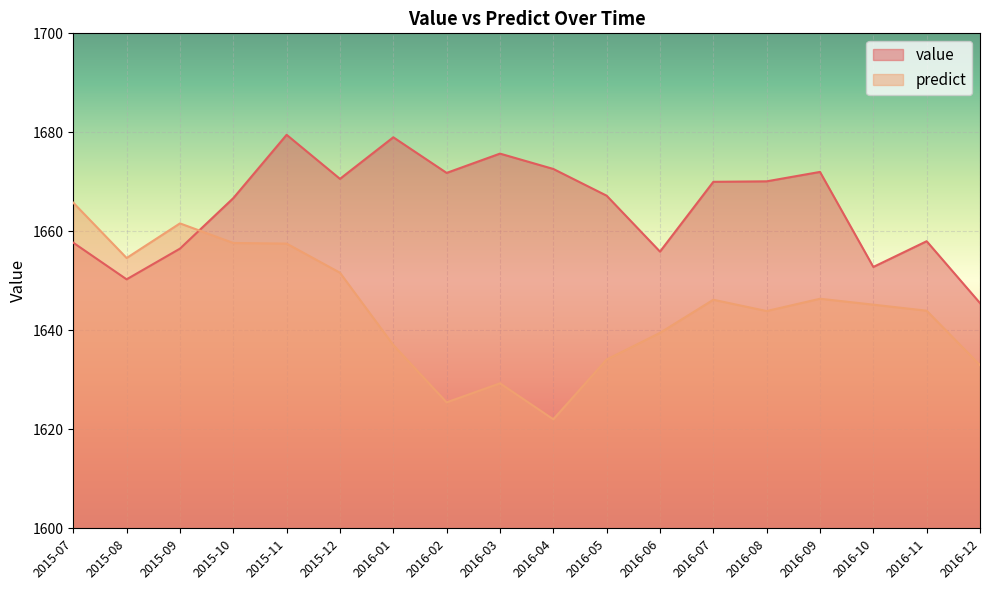

True or false: value has a value of 431.6 at 2016-12.

False